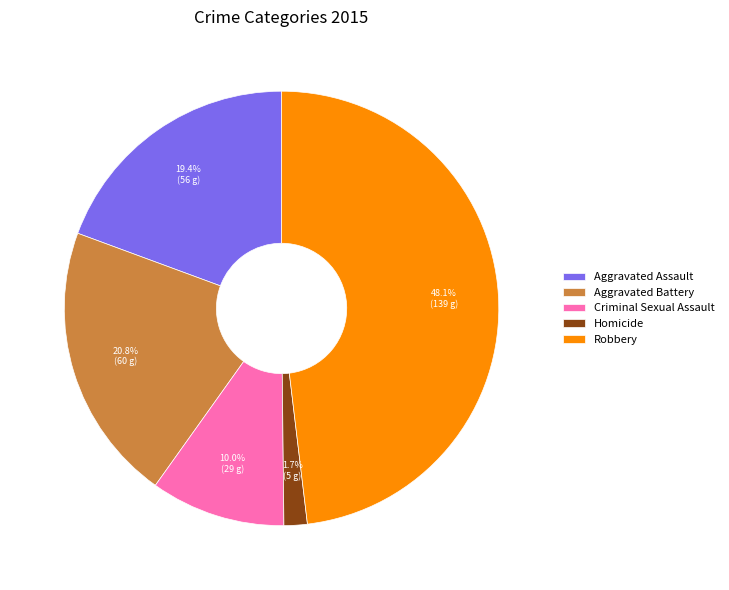

True or false: Criminal Sexual Assault accounts for 10% of the total.

True